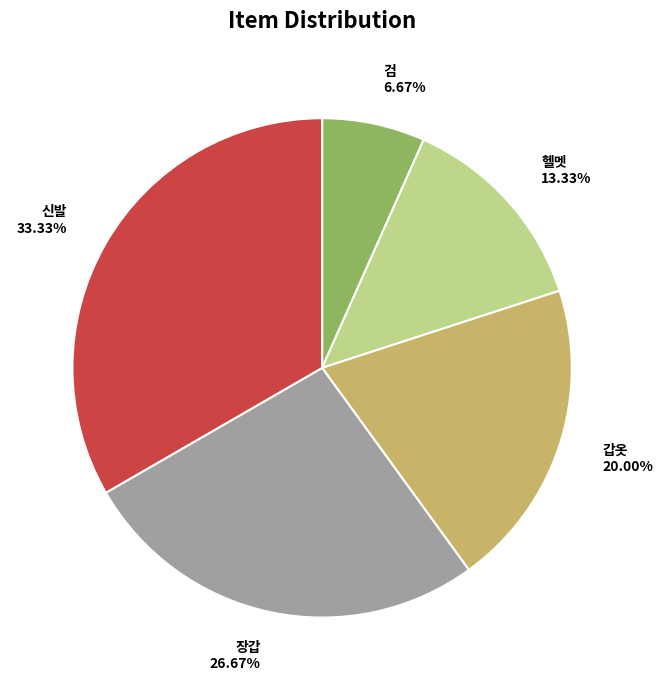

What percentage is the 헬멧 slice, to the nearest percent?

13%